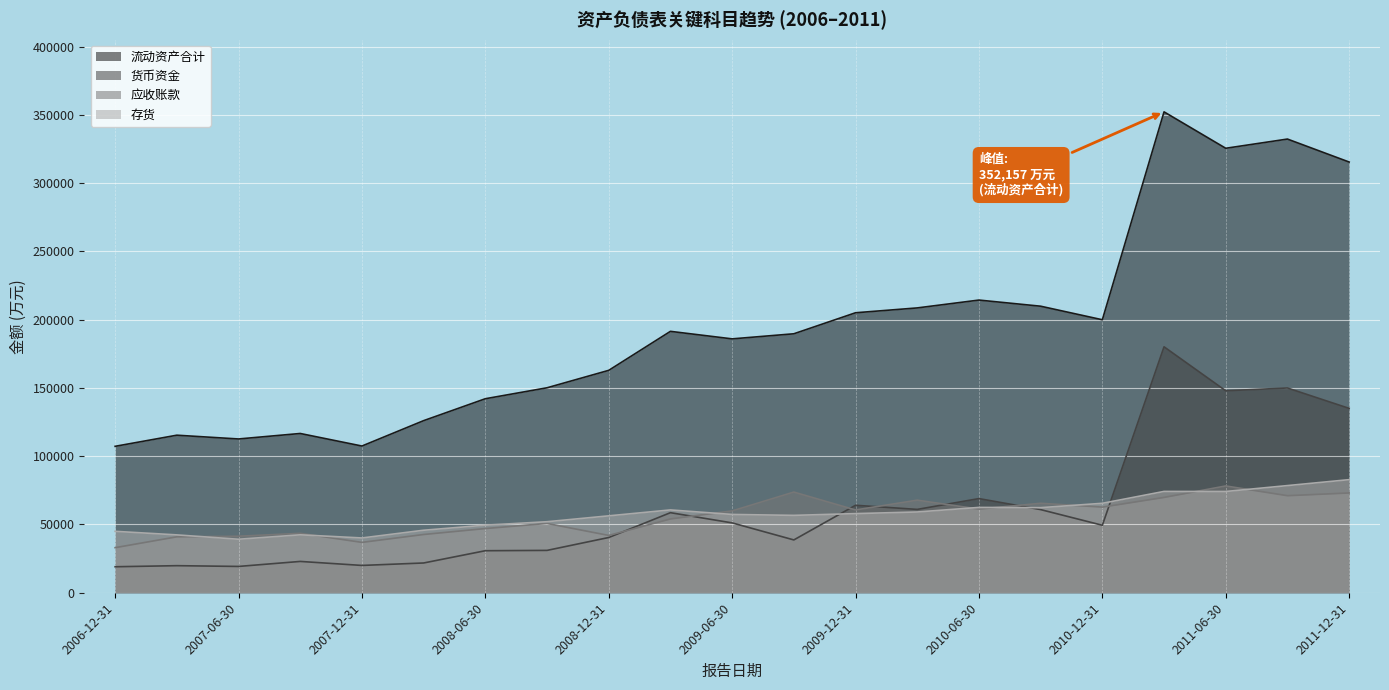

What are all the series names shown in the legend?

流动资产合计, 货币资金, 应收账款, 存货